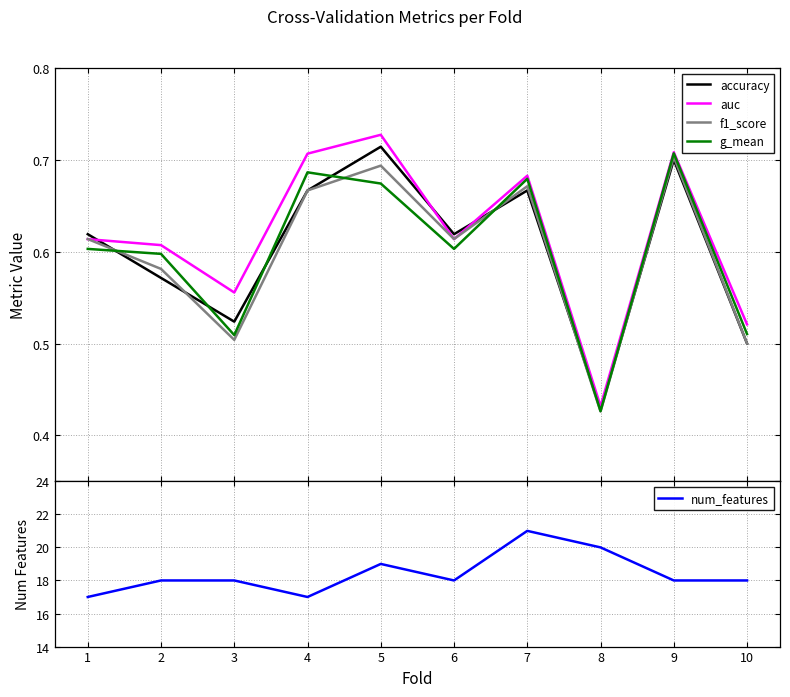

The num_features series shows 18.0 at 2. True or false?

True